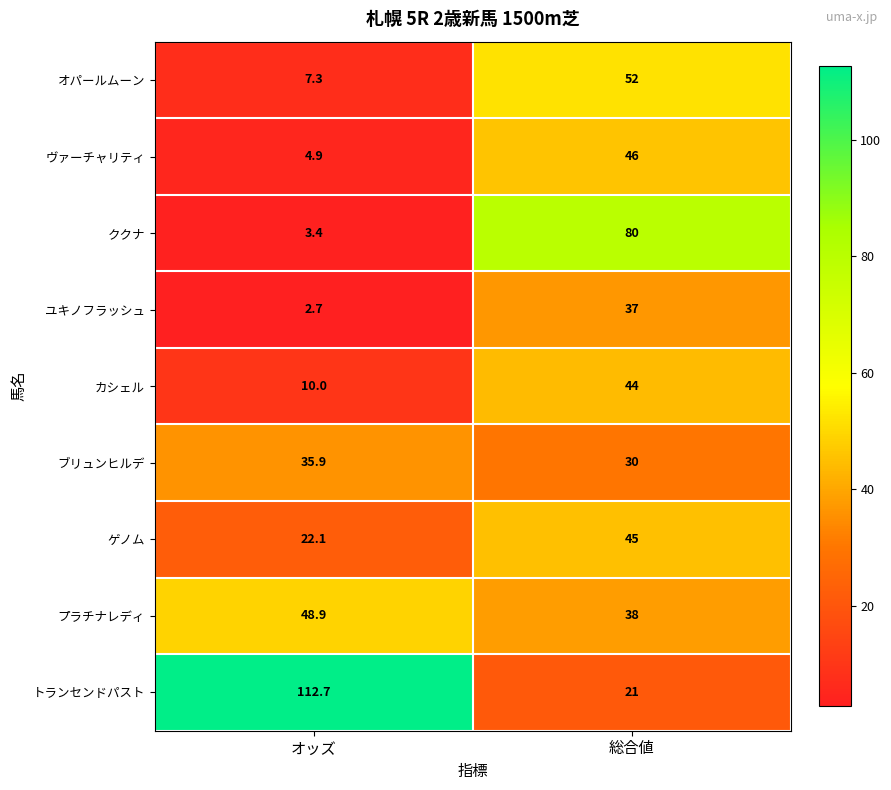

At オッズ, list the series in order from largest to smallest.

トランセンドパスト, プラチナレディ, ブリュンヒルデ, ゲノム, カシェル, オパールムーン, ヴァーチャリティ, ククナ, ユキノフラッシュ